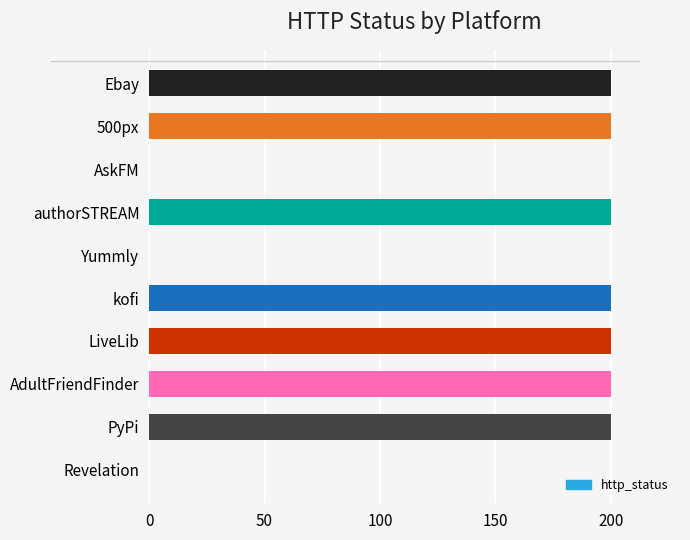

Count the number of data series in this chart.

1